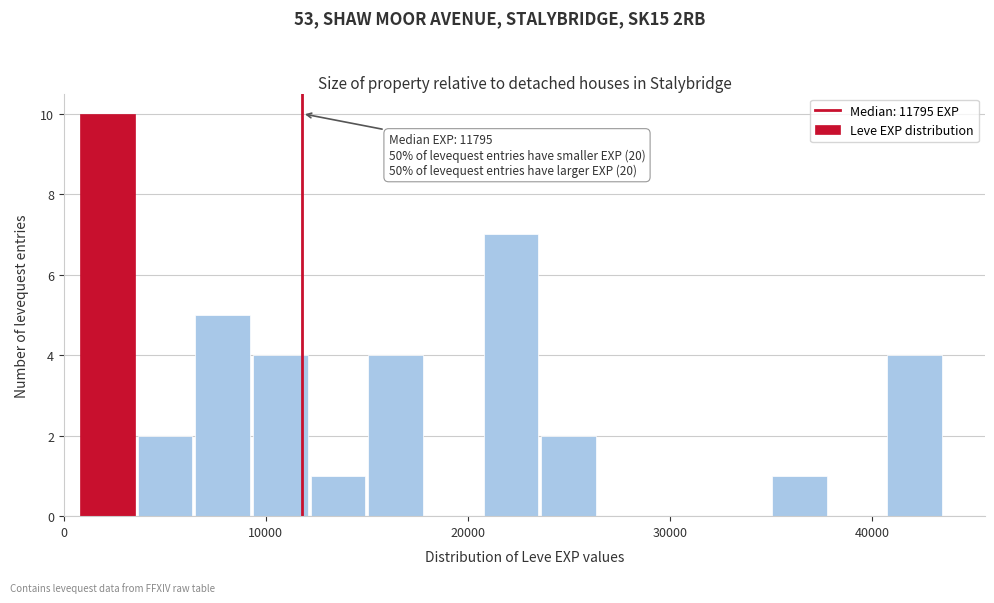

Around what value on the x-axis is the tallest bar? Give the approximate position of its centre, as read against the axis.

2000